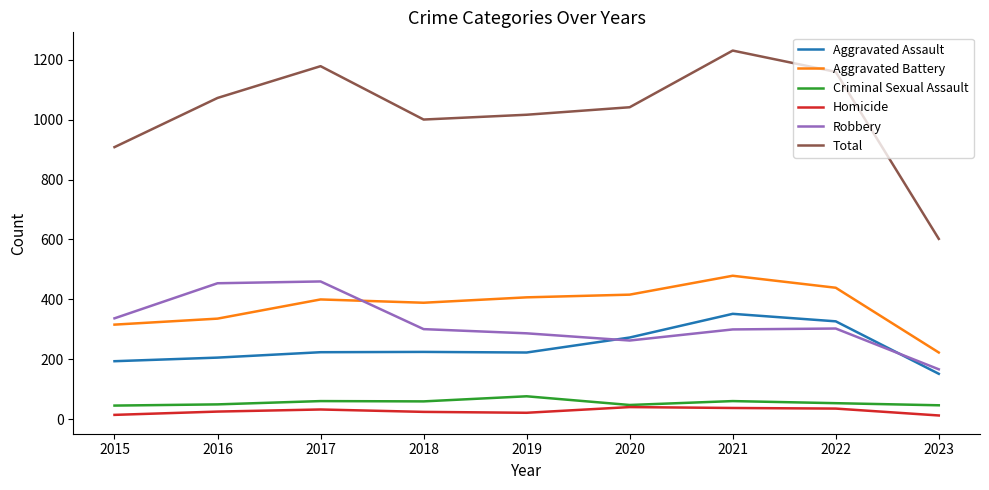

What are all the series names shown in the legend?

Aggravated Assault, Aggravated Battery, Criminal Sexual Assault, Homicide, Robbery, Total